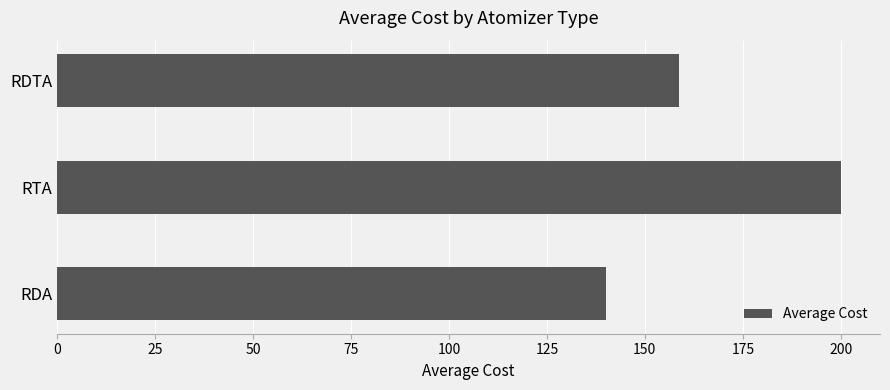

At which label is the value closest to 170?

RDTA